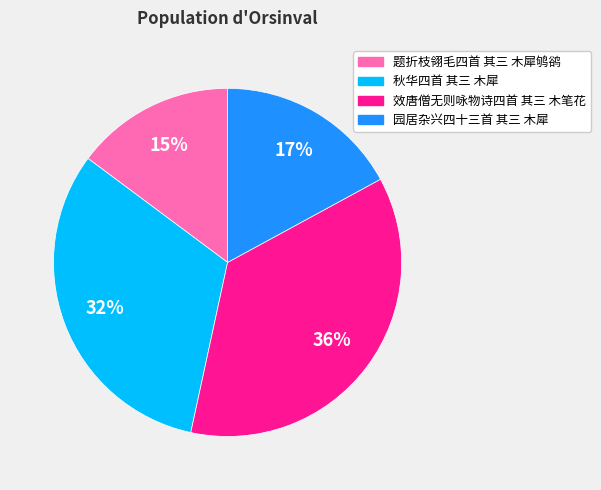

To the nearest percent, what percentage of the pie is 题折枝翎毛四首 其三 木犀鸲鹆?

15%